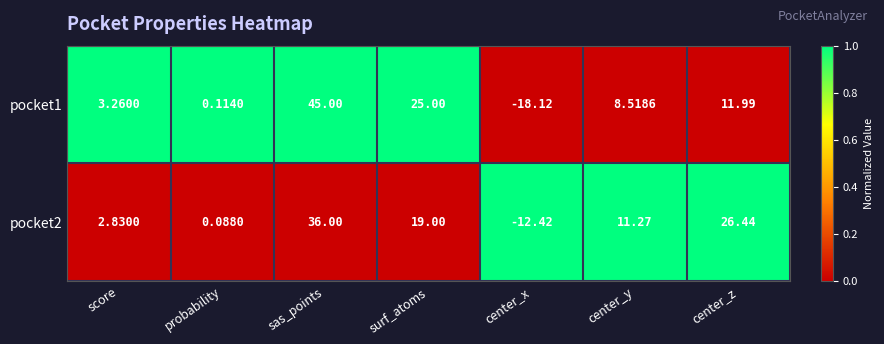

List the labels in order of pocket1 value, largest first.

sas_points, surf_atoms, center_z, center_y, score, probability, center_x